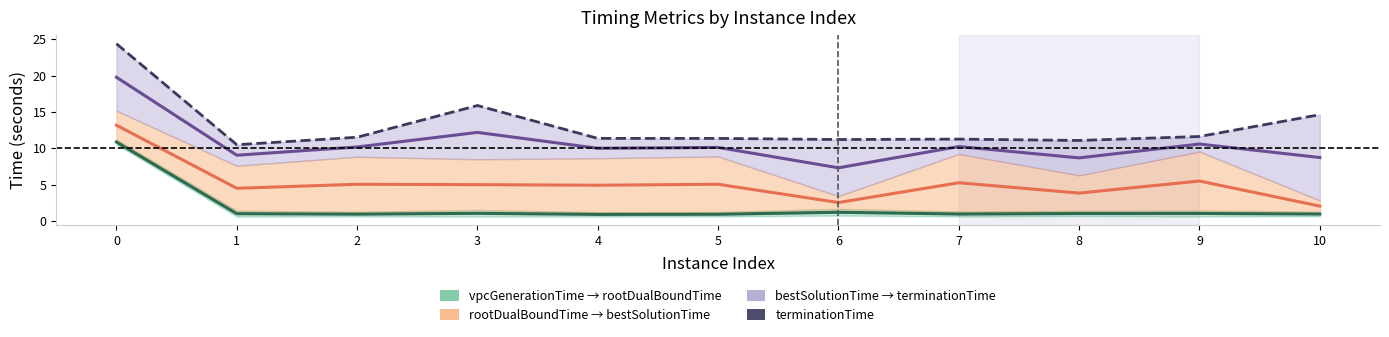

How many values in the bestSolutionTime series exceed 10?

6